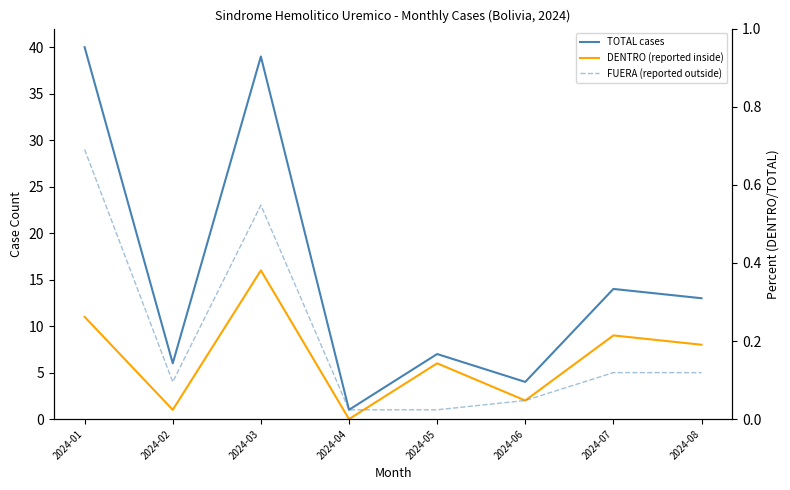

At which label is TOTAL cases closest to 20?

2024-07